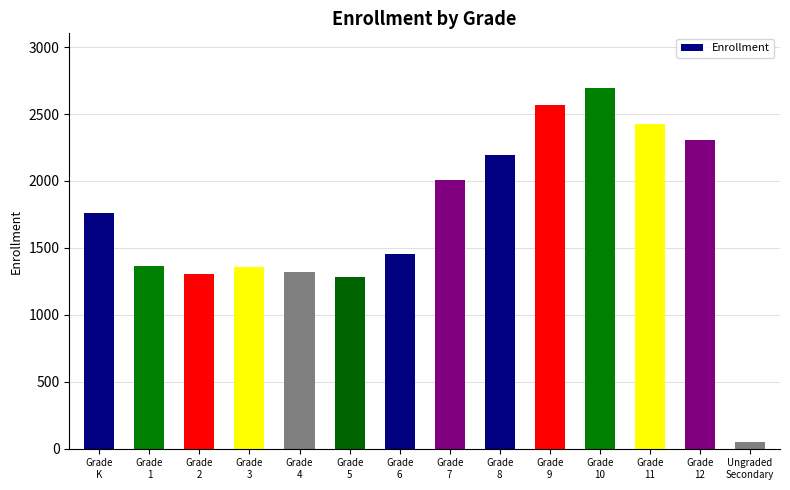

What is the difference between the second highest and minimum values?

2520